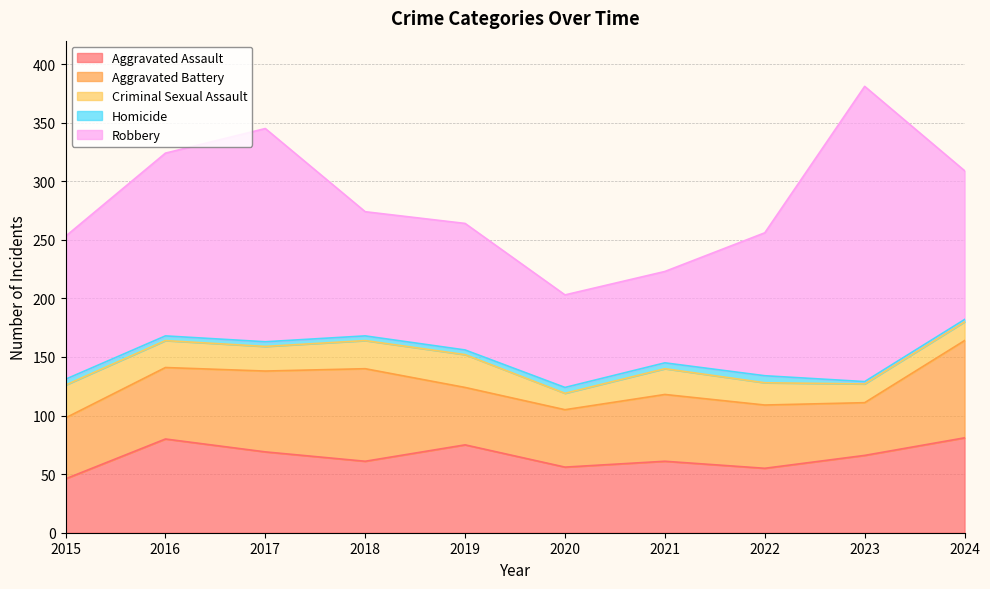

How many values in the Criminal Sexual Assault series are below 22?

5